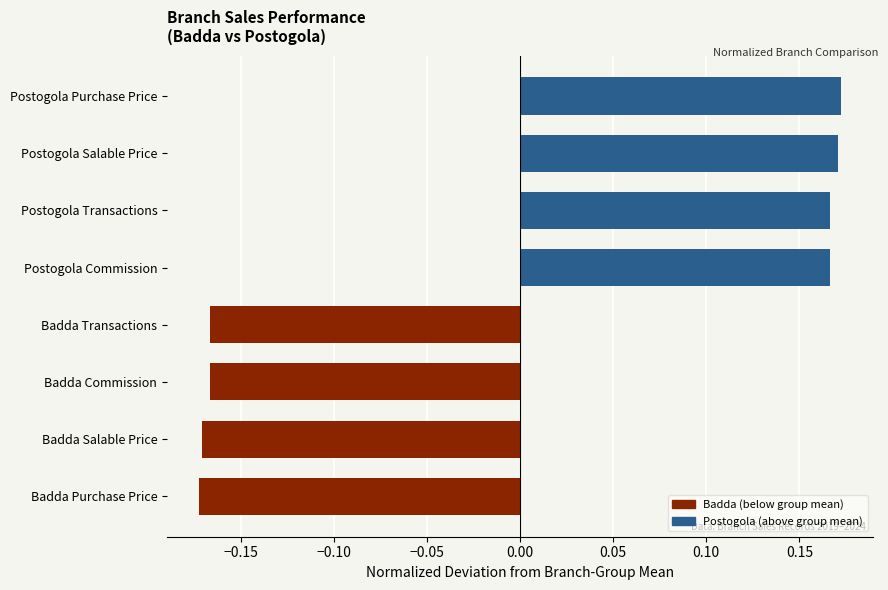

Is it true that the value at Badda Transactions is -0.1?

False